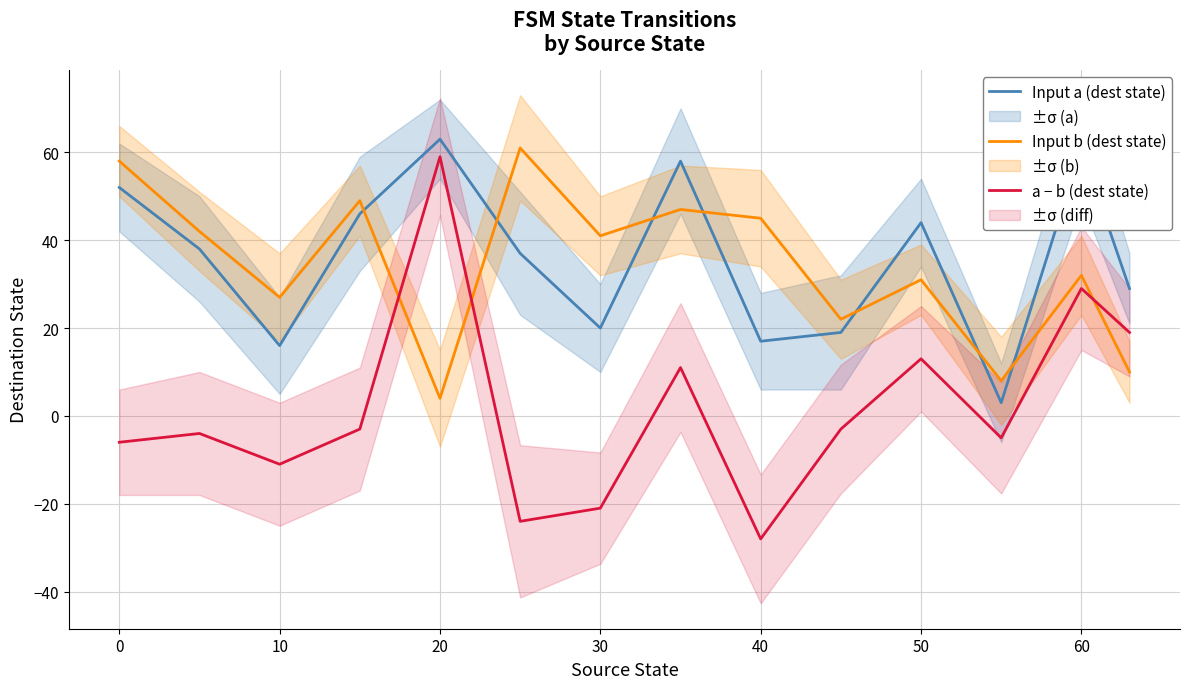

In Input a (dest state), how many points are lower than both neighbors (excluding endpoints)?

4